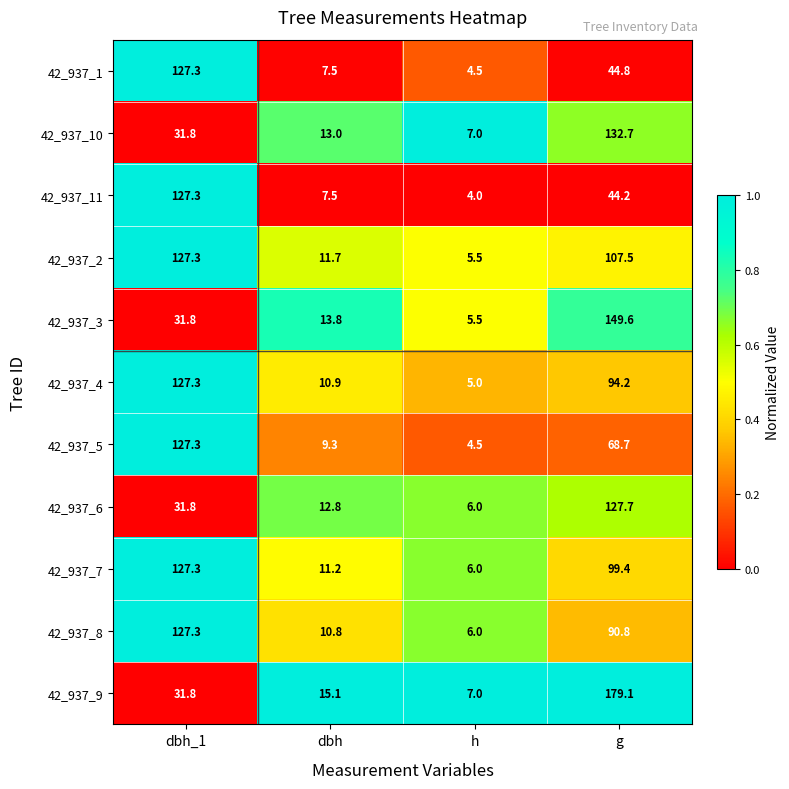

What is the difference between the highest and lowest values at h?

3.0